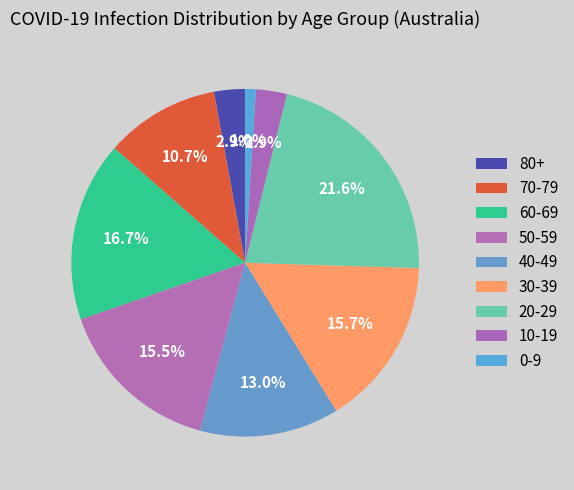

Rank the categories by value from lowest to highest.

0-9, 80+, 10-19, 70-79, 40-49, 50-59, 30-39, 60-69, 20-29